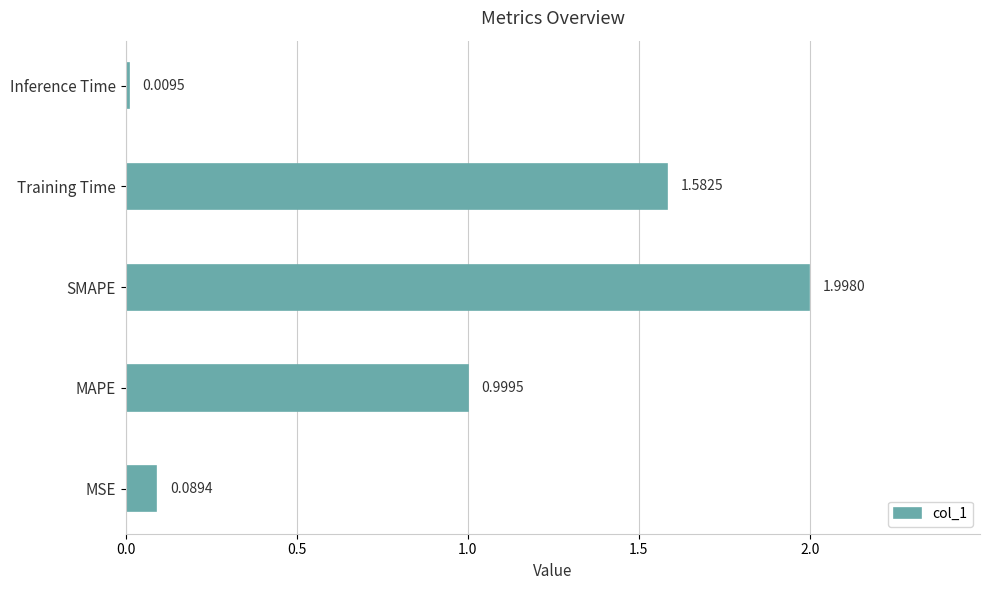

List the labels in order of value, smallest first.

Inference Time, MSE, MAPE, Training Time, SMAPE